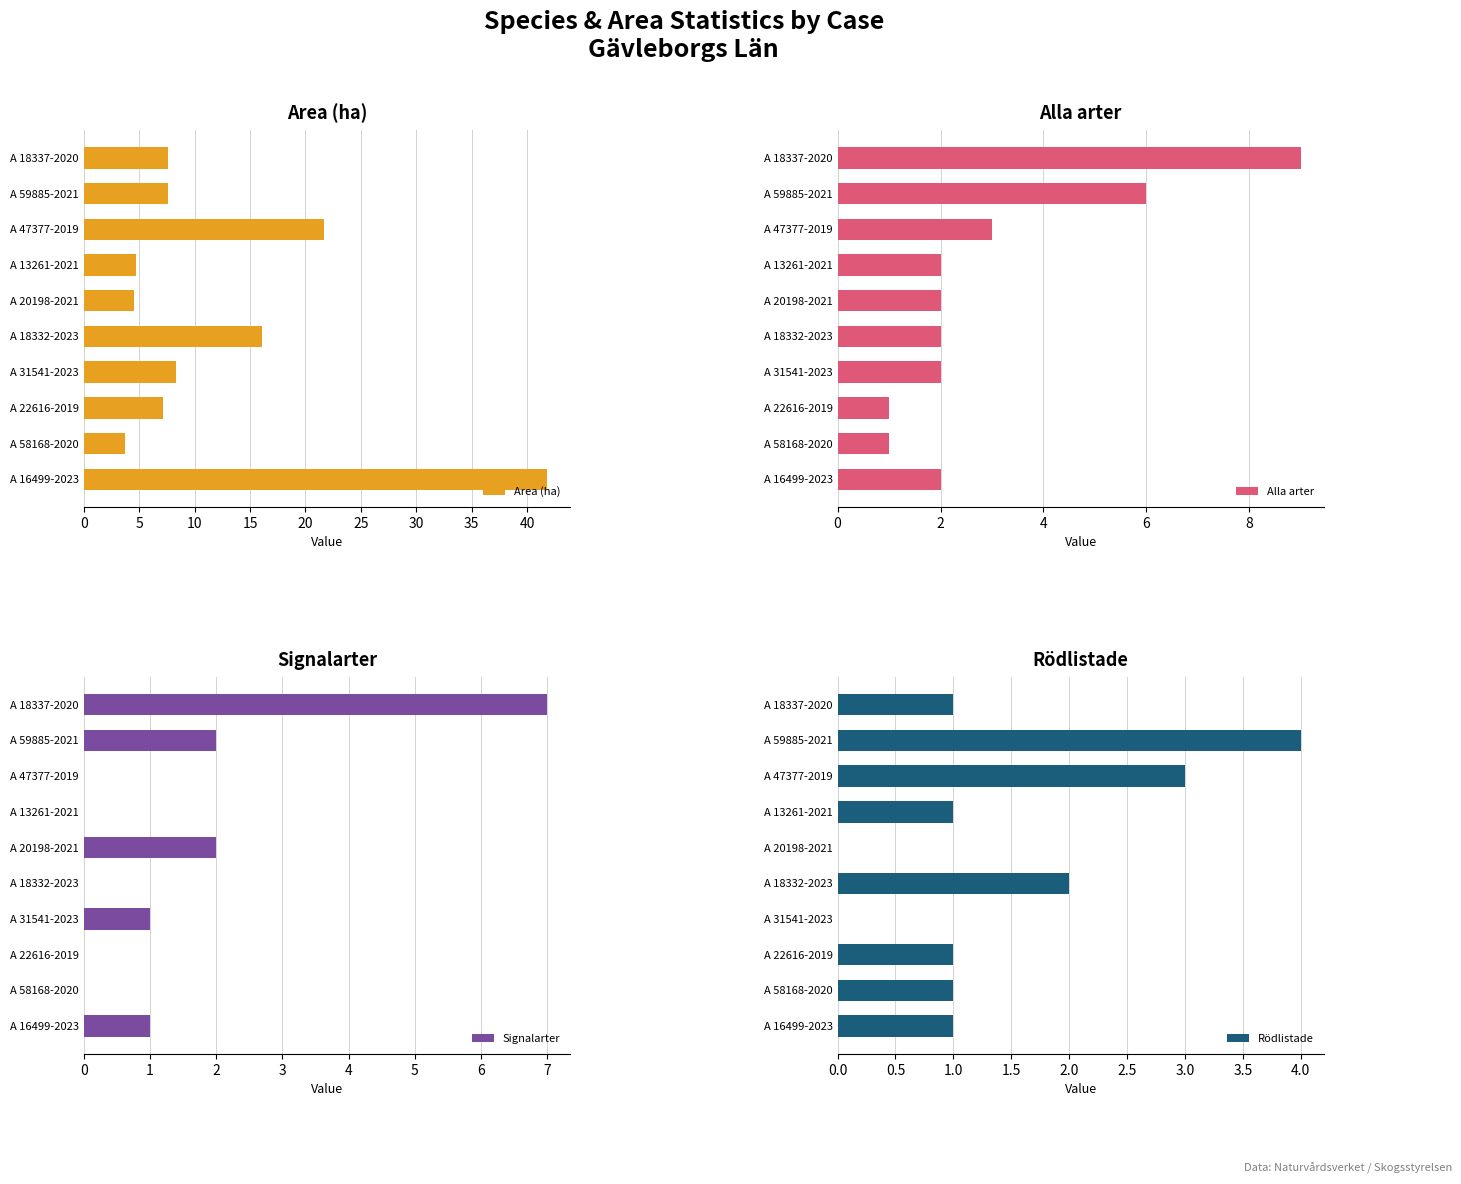

At how many categories does at least one series exceed 33?

1